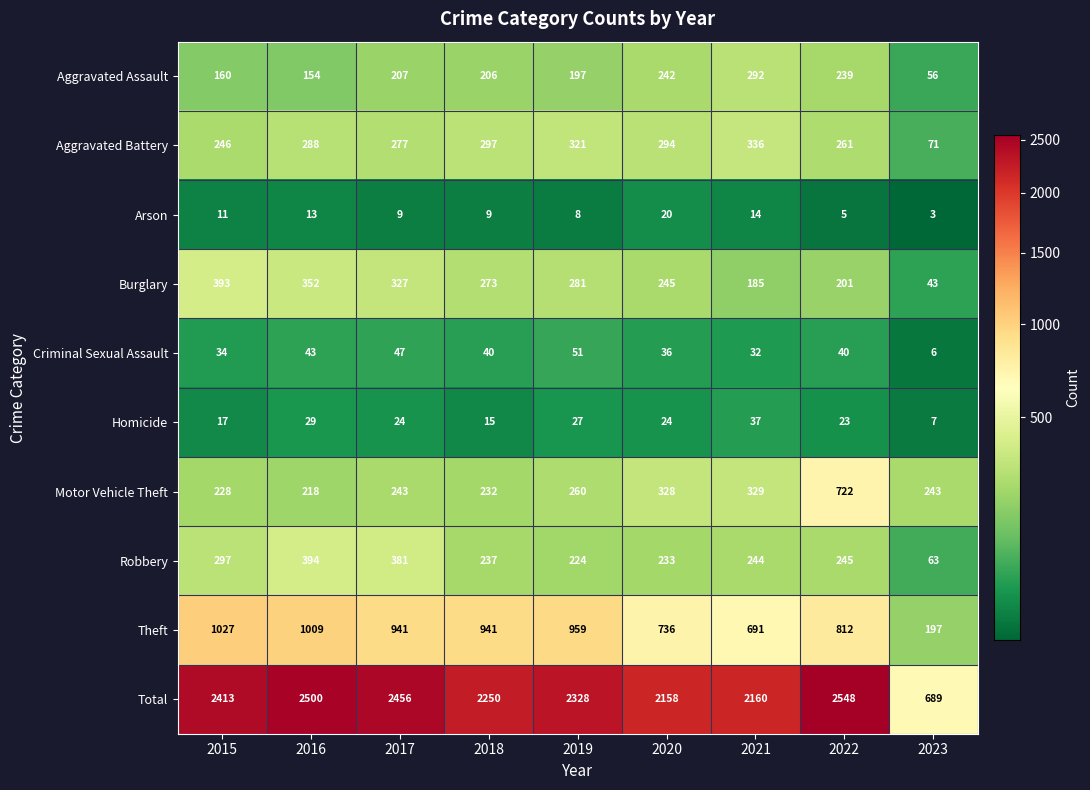

At which label is Theft closest to 612?

2021